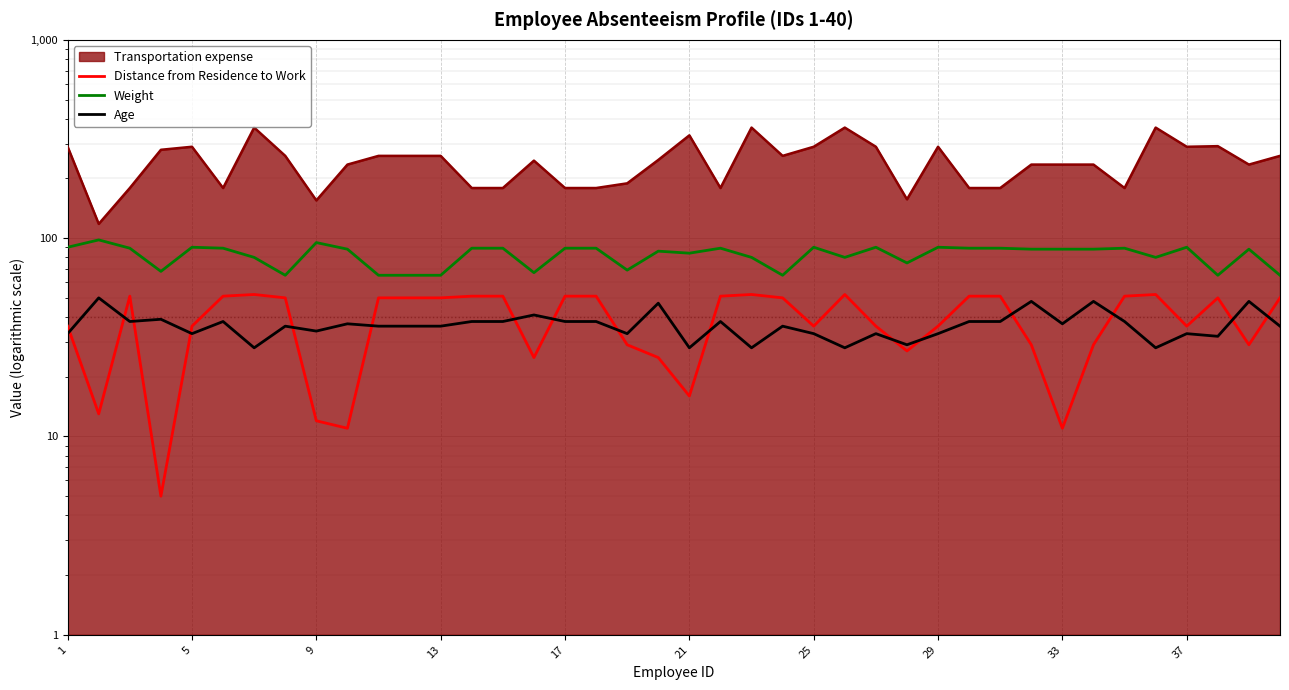

How many data points does each series have?

40